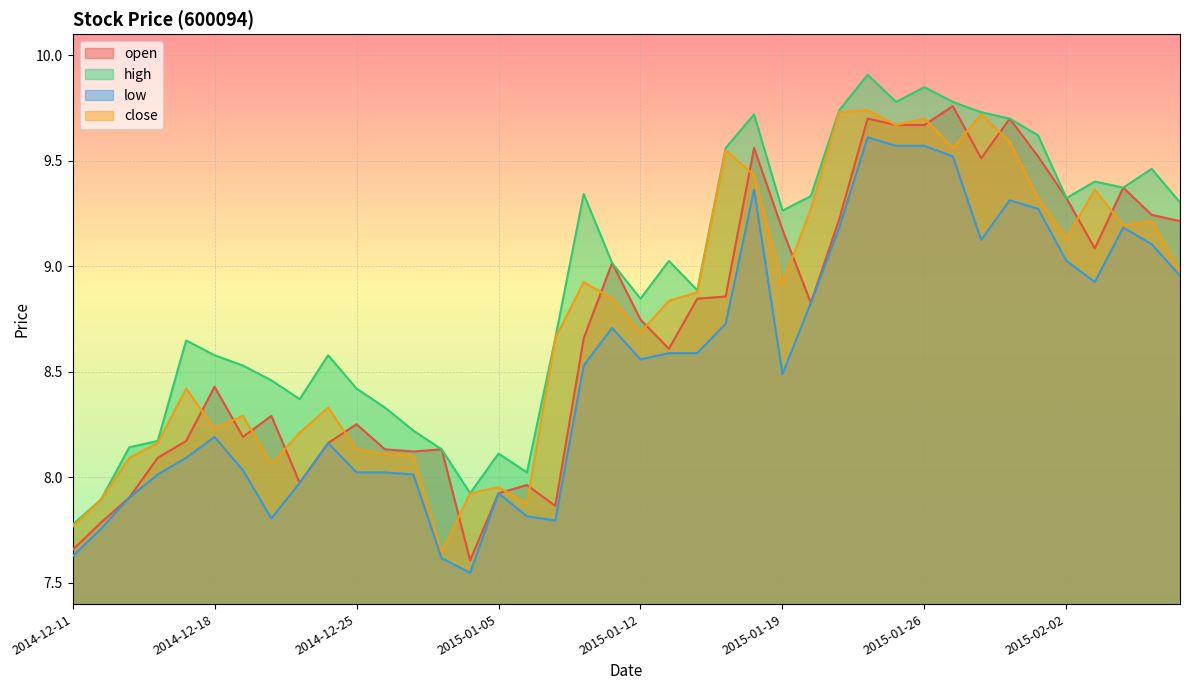

How many interior local valleys does the close series have?

10